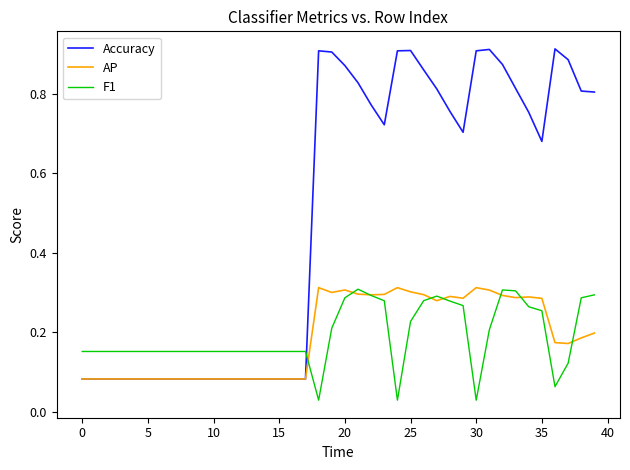

True or false: Accuracy has more than 0 interior local peaks.

True